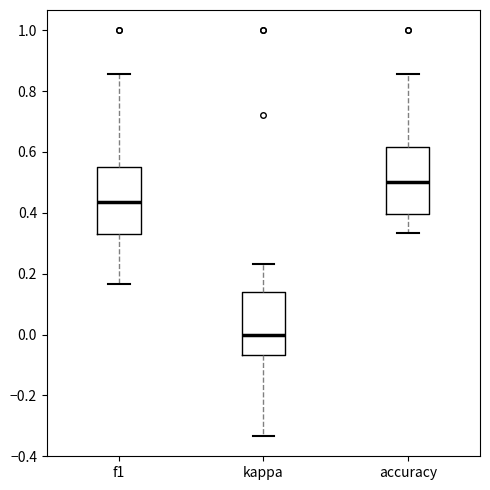

Reading left to right, transcribe this box plot: for each box, give where its median line is, the range the box spans, and where its two whiskers end, as read against the y-axis. The values are not printed on the chart, so give them approximately, as read against the axis.

f1: median 0.44, box 0.32 to 0.56, whiskers 0.16 to 0.86
kappa: median 0.00, box -0.06 to 0.14, whiskers -0.34 to 0.24
accuracy: median 0.50, box 0.40 to 0.62, whiskers 0.34 to 0.86